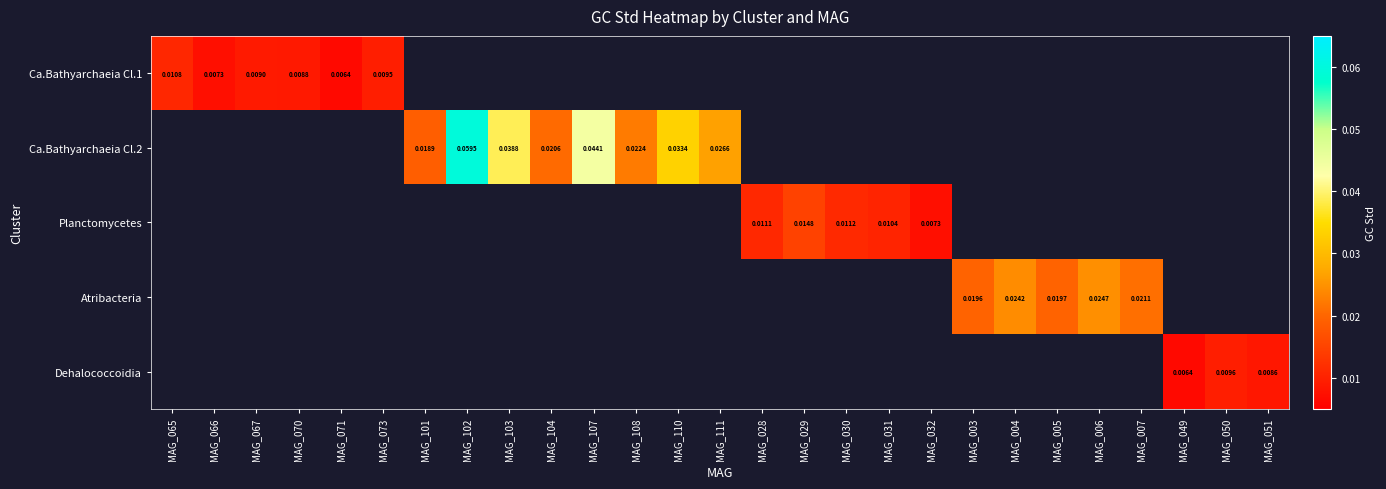

Between MAG_073 and MAG_070, which is larger?

MAG_073